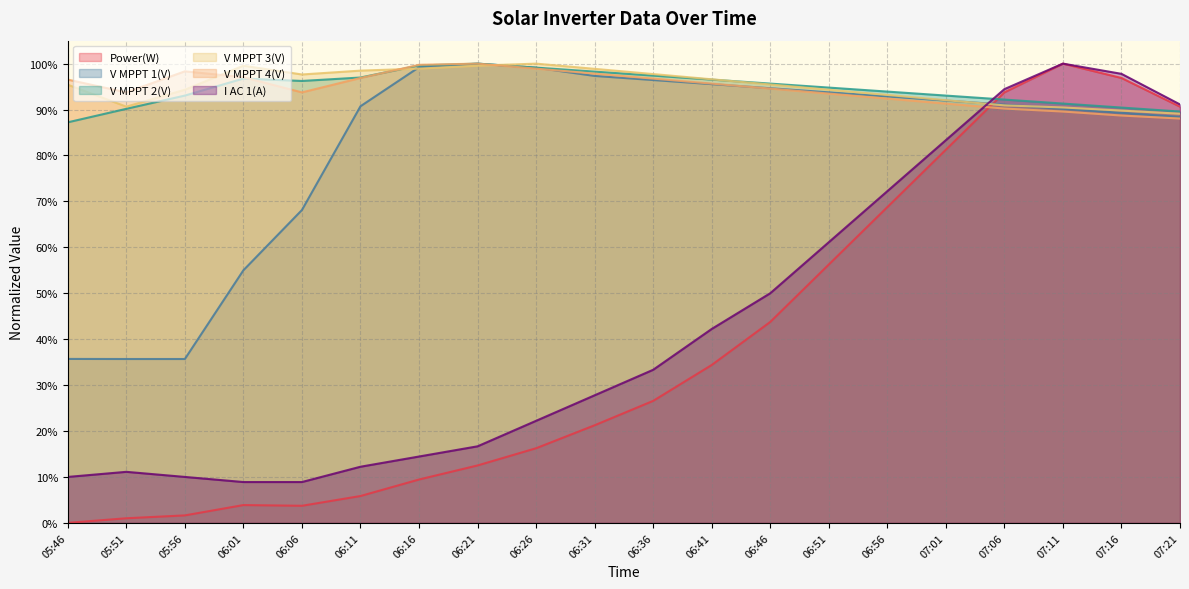

How many lines are shown in the chart?

6